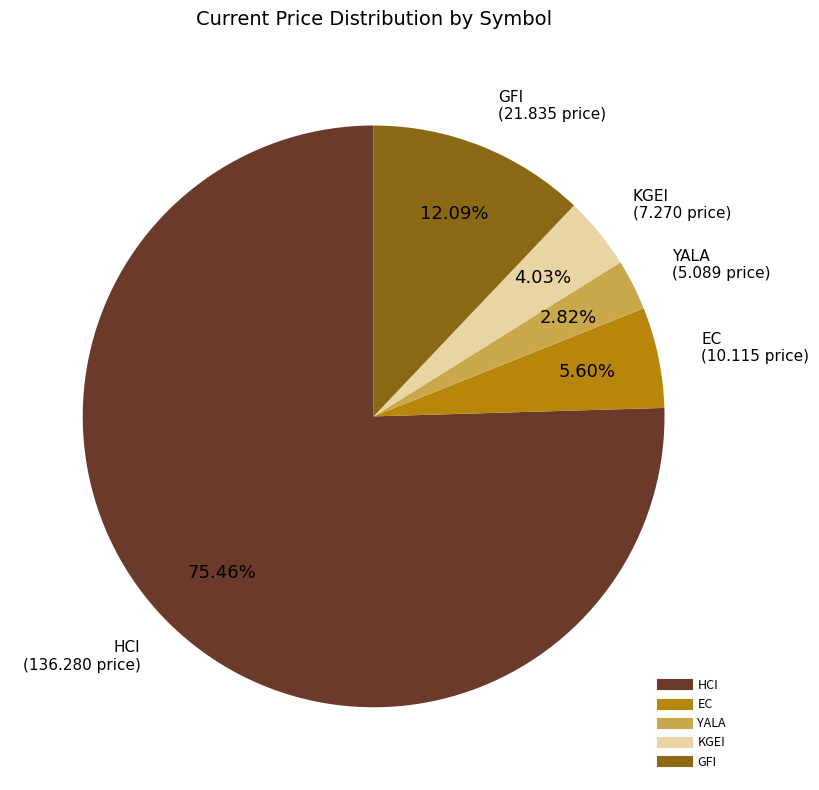

Is it true that EC is 18% of the pie?

False